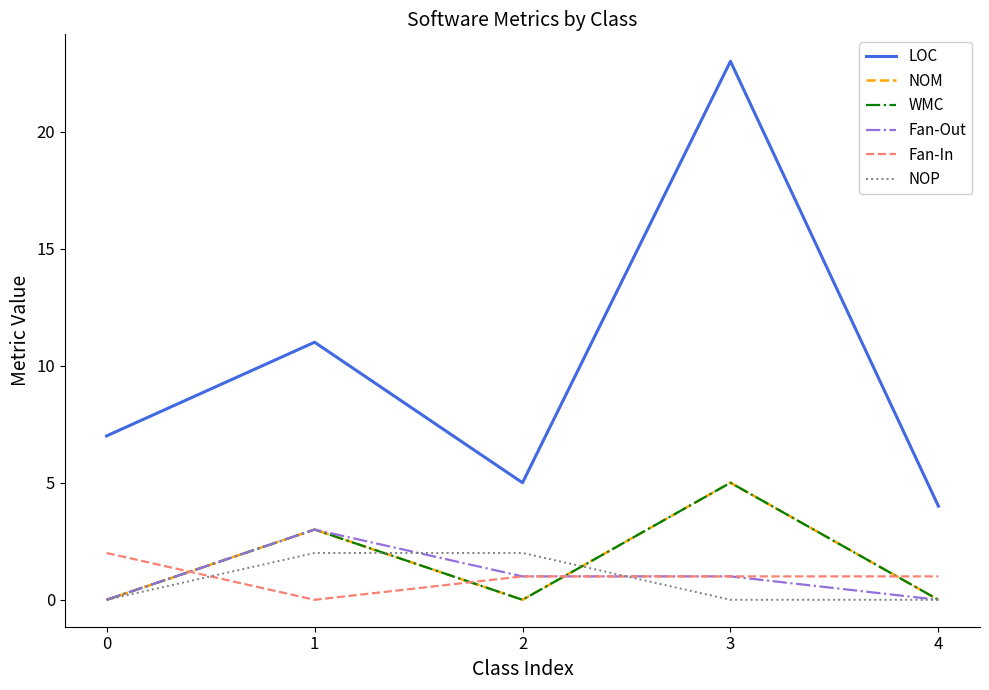

Between 1 and 2, which series saw the biggest shift?

LOC